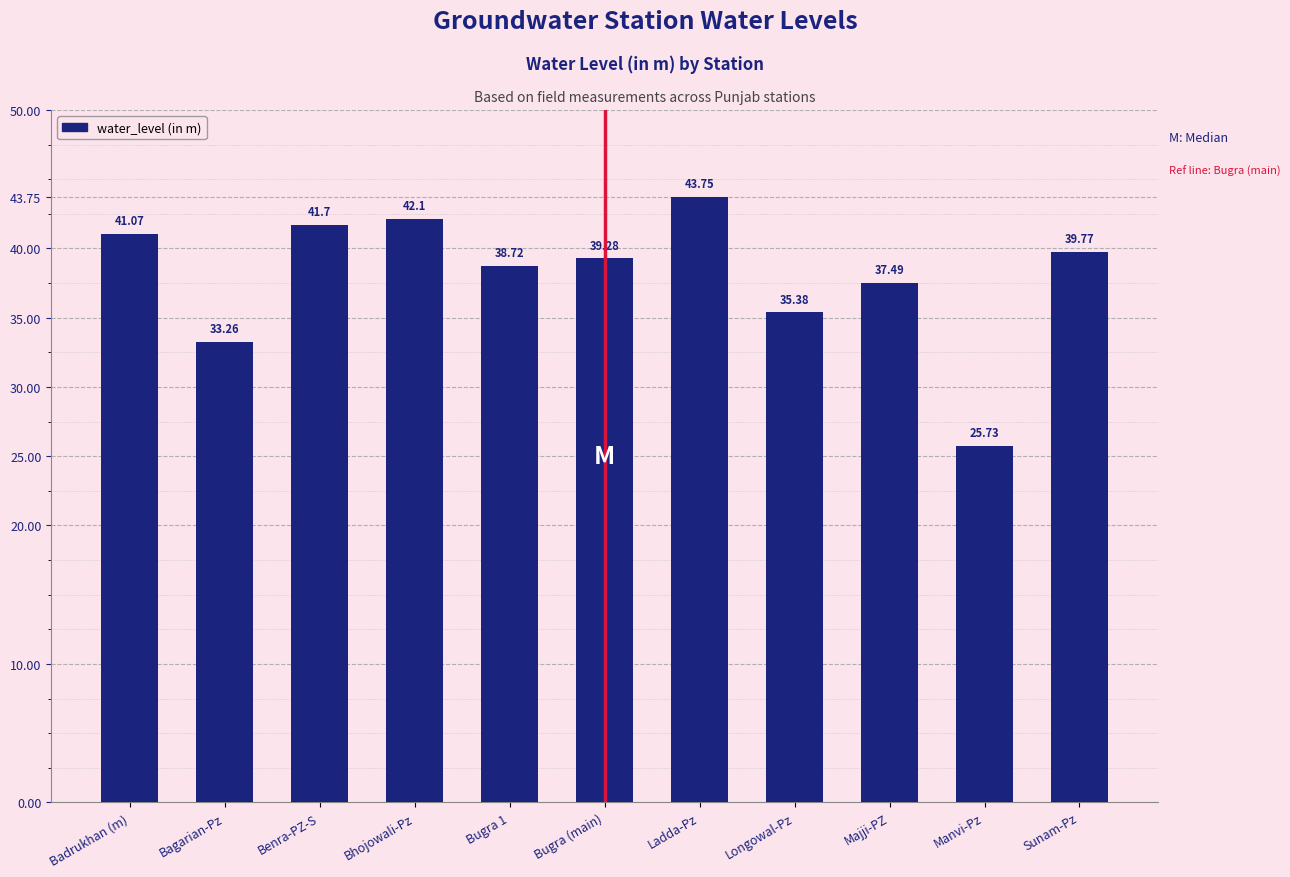

The chart shows a value of 58.8 at Bhojowali-Pz. True or false?

False